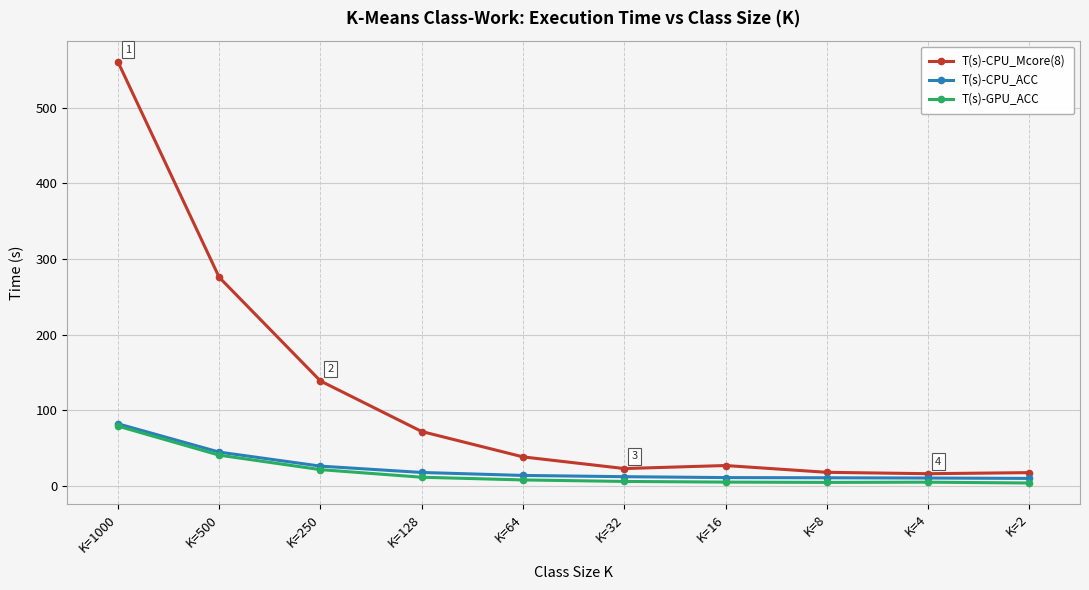

What is the value of the T(s)-CPU_ACC point at the 3rd from the left?

26.3